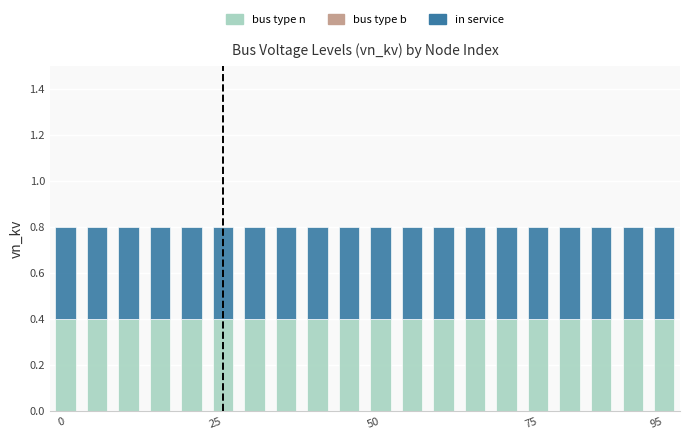

What is the spread (max minus min) of values at 17?

0.4